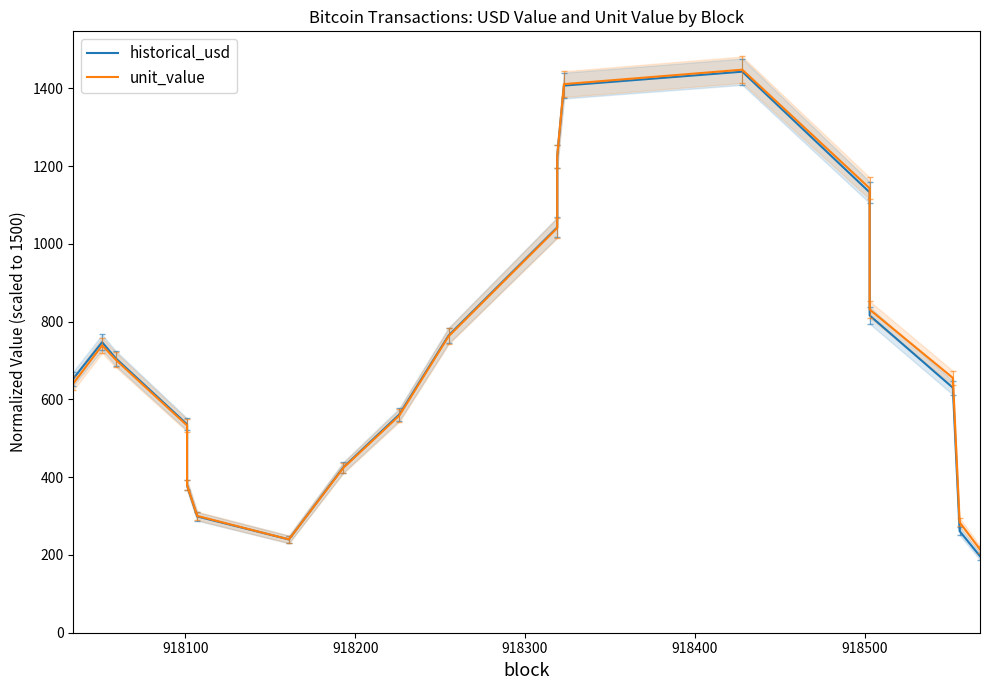

What is the smallest value displayed?

196.8